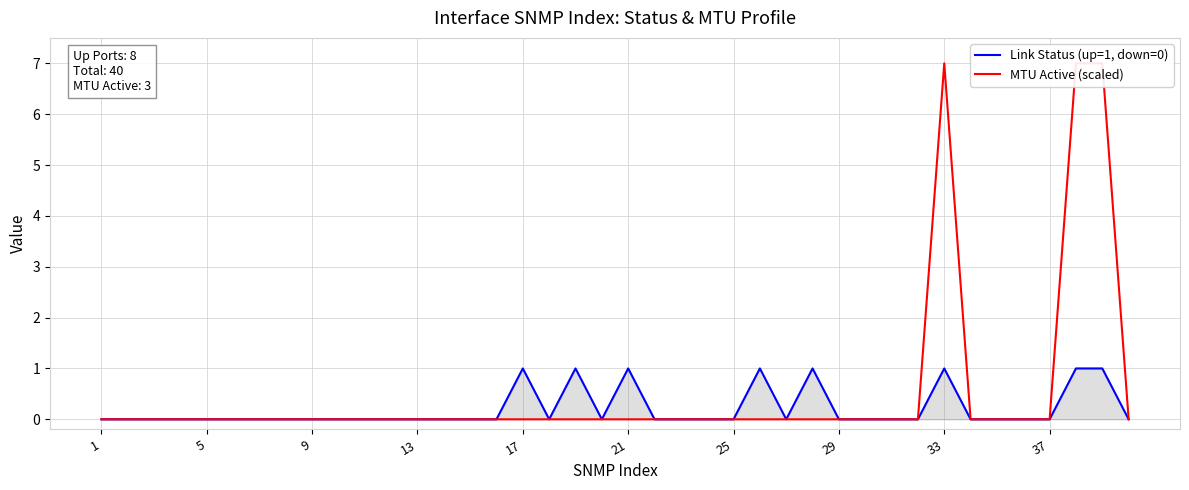

The value of Link Status (up=1, down=0) at 33 is 1. True or false?

True